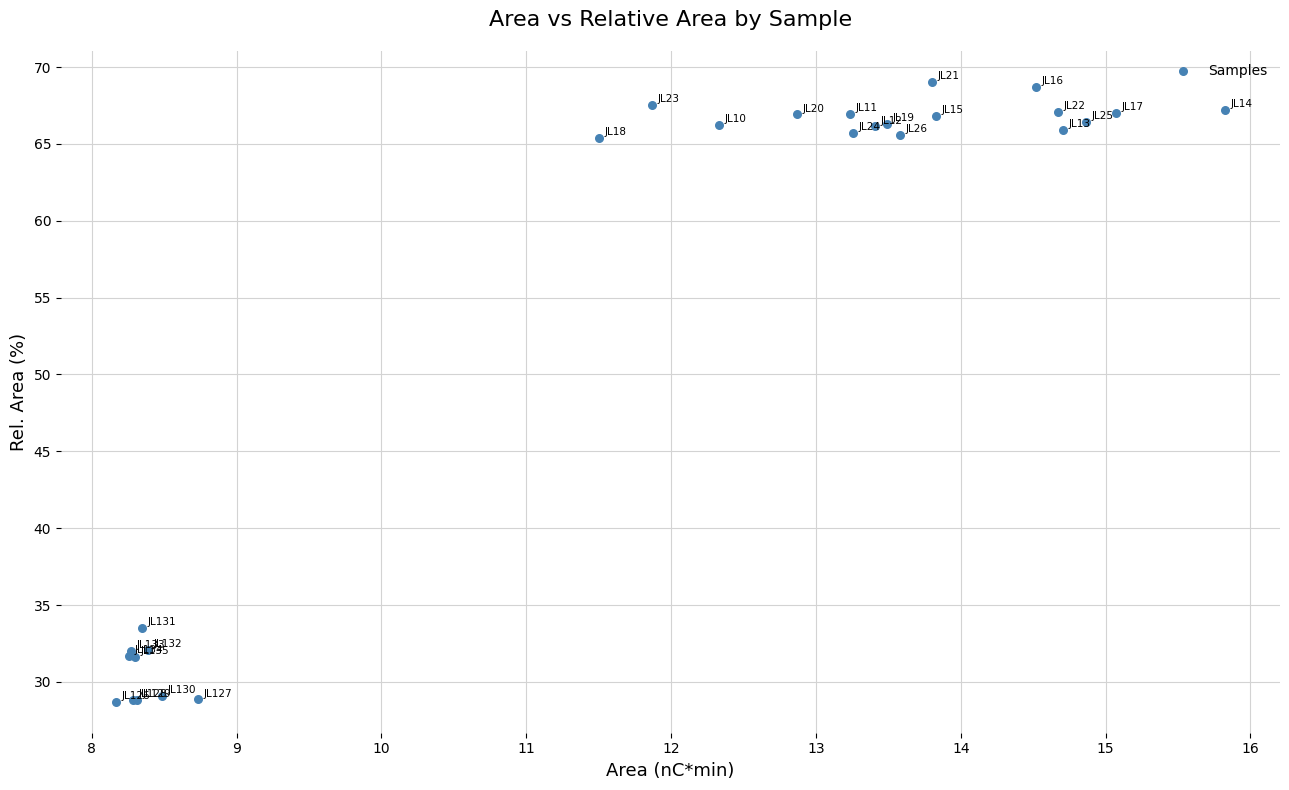

What Y value in the scatter plot is closest to 48?

33.5